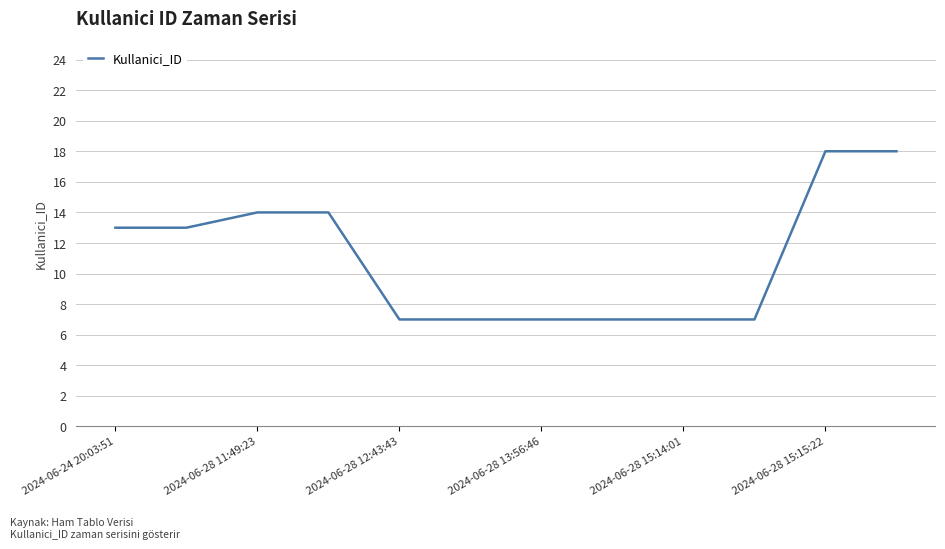

Is this an area chart (filled region under the line)?

No